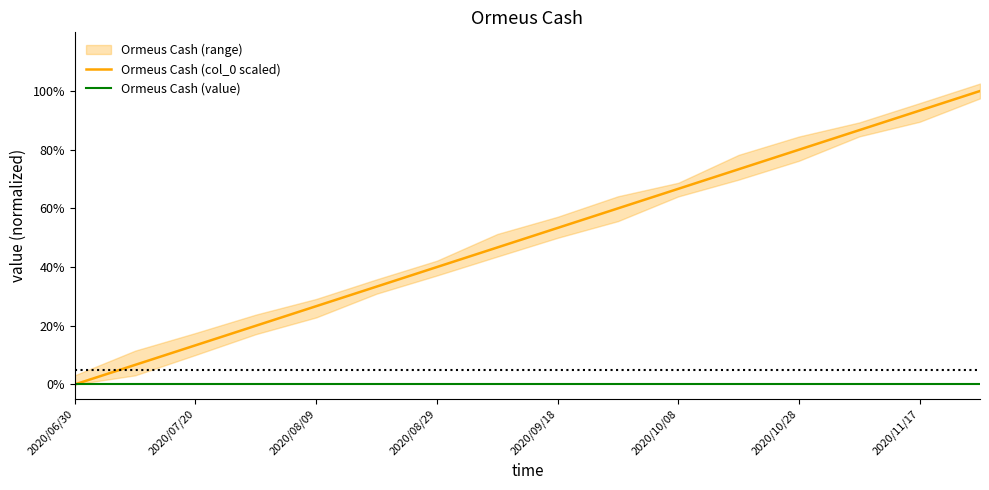

How many distinct data groups are displayed?

2